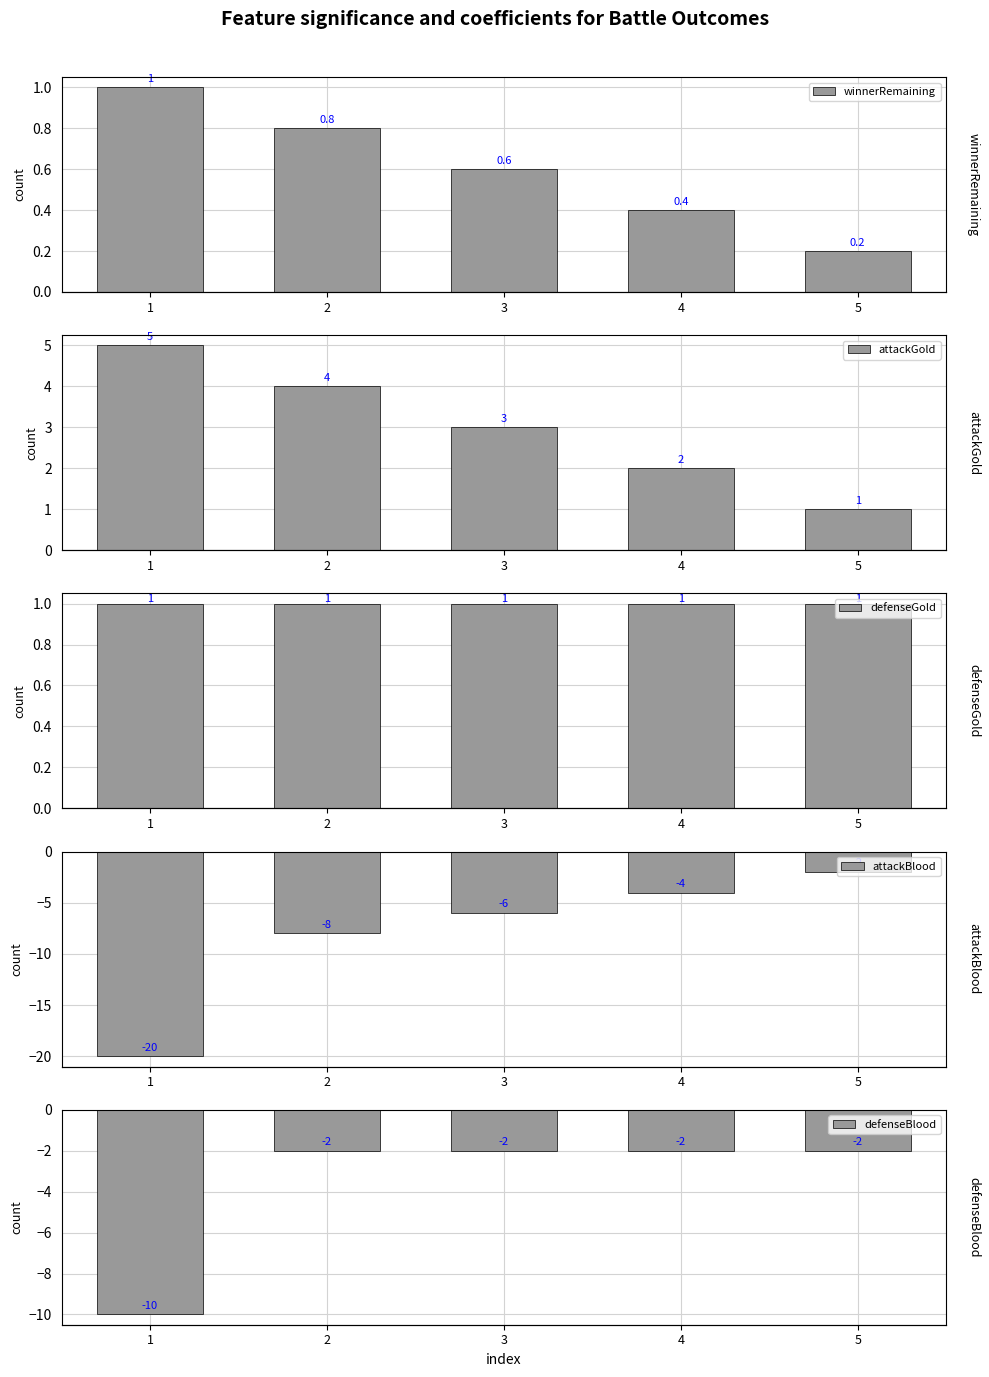

What is the difference between the maximum and minimum values in the winnerRemaining series?

0.8